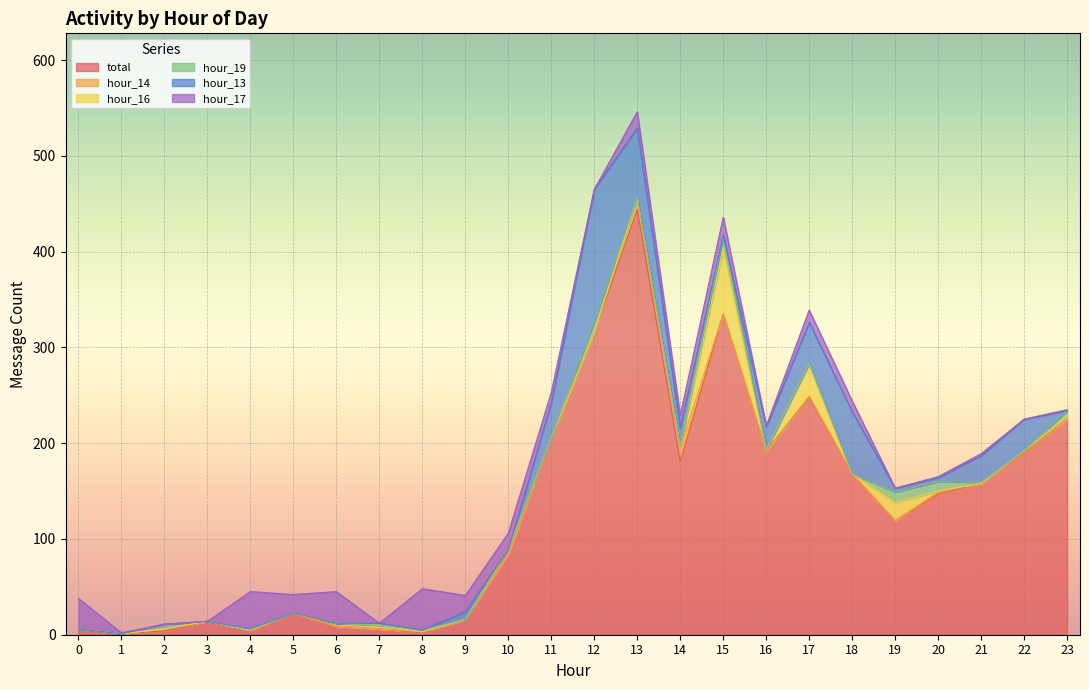

Reading right to left, transcribe all the data shown in this chart.

total: 23=225	22=190	21=158	20=147	19=119	18=168	17=248	16=192	15=335	14=181	13=444	12=316	11=206	10=85	9=16	8=2	7=6	6=9	5=23	4=5	3=14	2=4	1=1	0=6
hour_14: 23=0	22=1	21=0	20=2	19=0	18=0	17=1	16=0	15=0	14=14	13=11	12=0	11=0	10=0	9=0	8=1	7=0	6=0	5=0	4=0	3=0	2=2	1=0	0=0
hour_16: 23=4	22=1	21=0	20=1	19=19	18=0	17=34	16=1	15=68	14=2	13=1	12=0	11=0	10=4	9=0	8=0	7=4	6=3	5=0	4=0	3=0	2=0	1=0	0=0
hour_19: 23=5	22=0	21=1	20=10	19=11	18=0	17=0	16=0	15=13	14=0	13=0	12=11	11=0	10=0	9=0	8=2	7=0	6=0	5=0	4=1	3=0	2=5	1=0	0=0
hour_13: 23=0	22=33	21=28	20=4	19=4	18=65	17=43	16=24	15=1	14=19	13=73	12=138	11=36	10=0	9=8	8=0	7=2	6=0	5=0	4=0	3=0	2=0	1=0	0=0
hour_17: 23=1	22=0	21=2	20=1	19=0	18=11	17=13	16=1	15=19	14=13	13=17	12=0	11=11	10=17	9=17	8=43	7=0	6=33	5=19	4=39	3=0	2=0	1=1	0=32